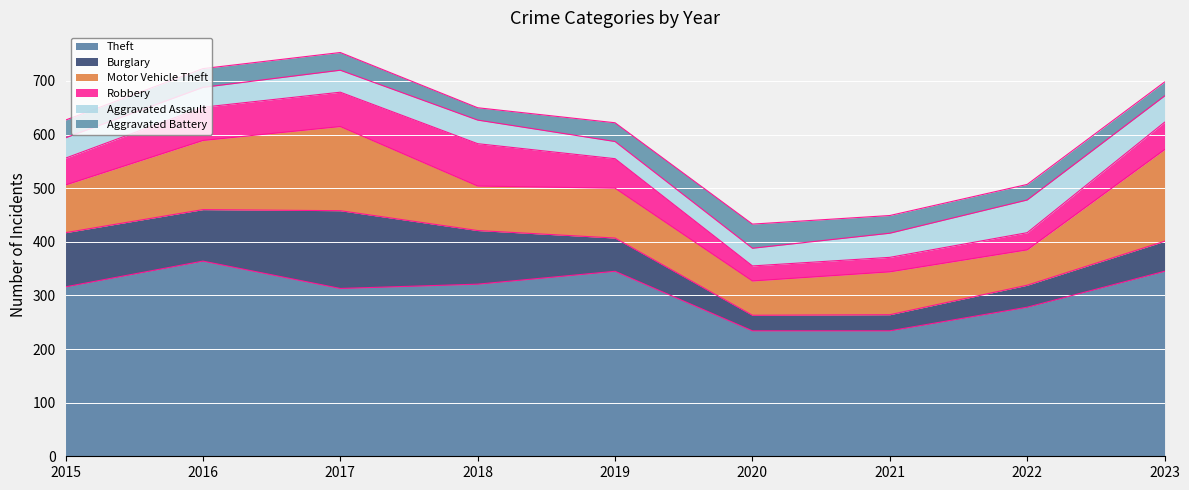

What is the approximate value of Aggravated Assault at 2020?

33